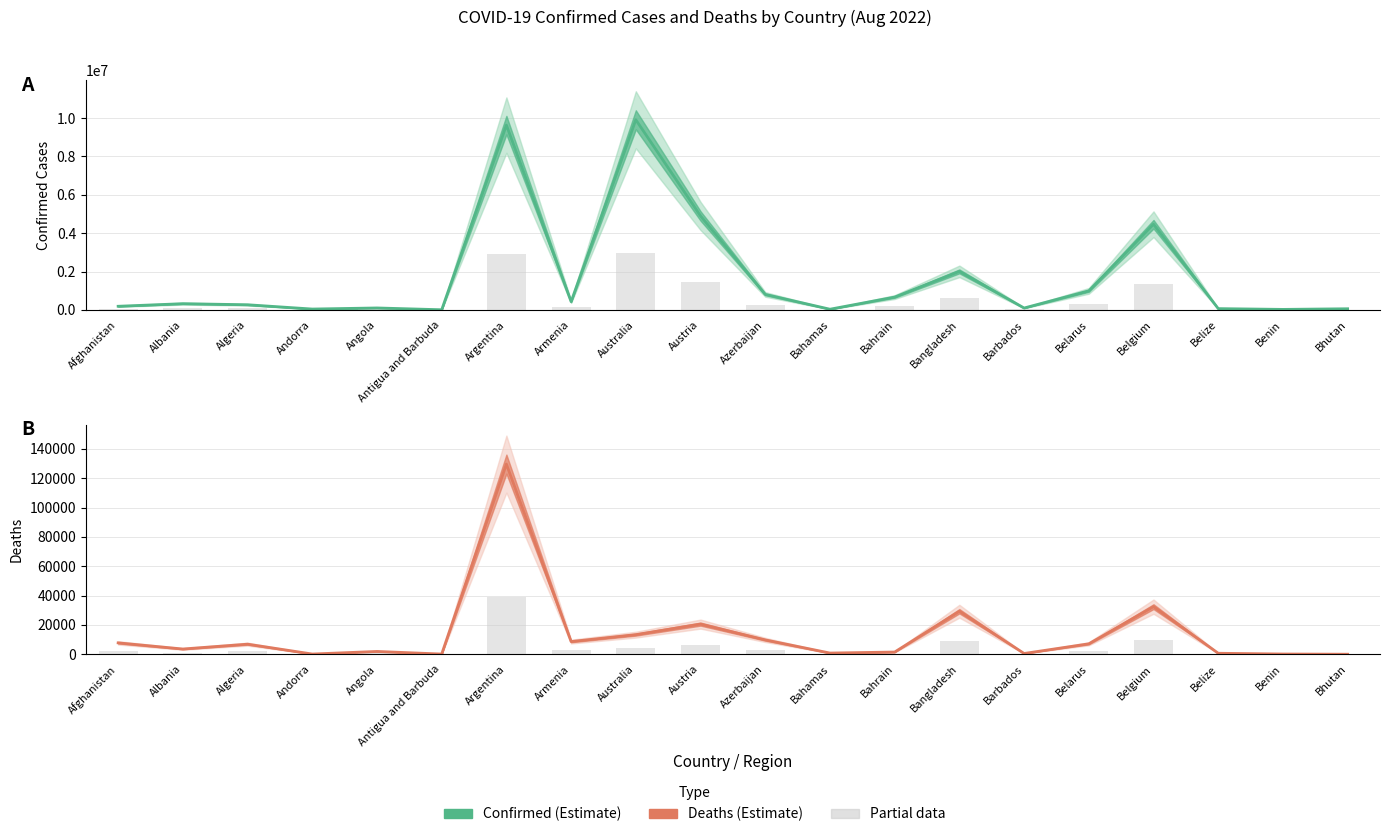

Which series changed the most between Argentina and Armenia?

Confirmed